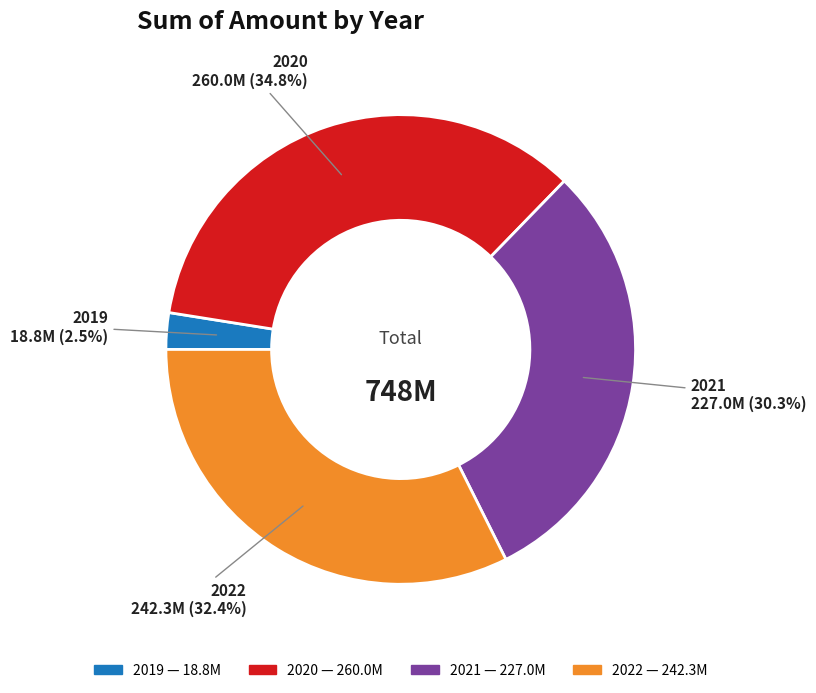

Rank the categories by value from lowest to highest.

2019, 2021, 2022, 2020